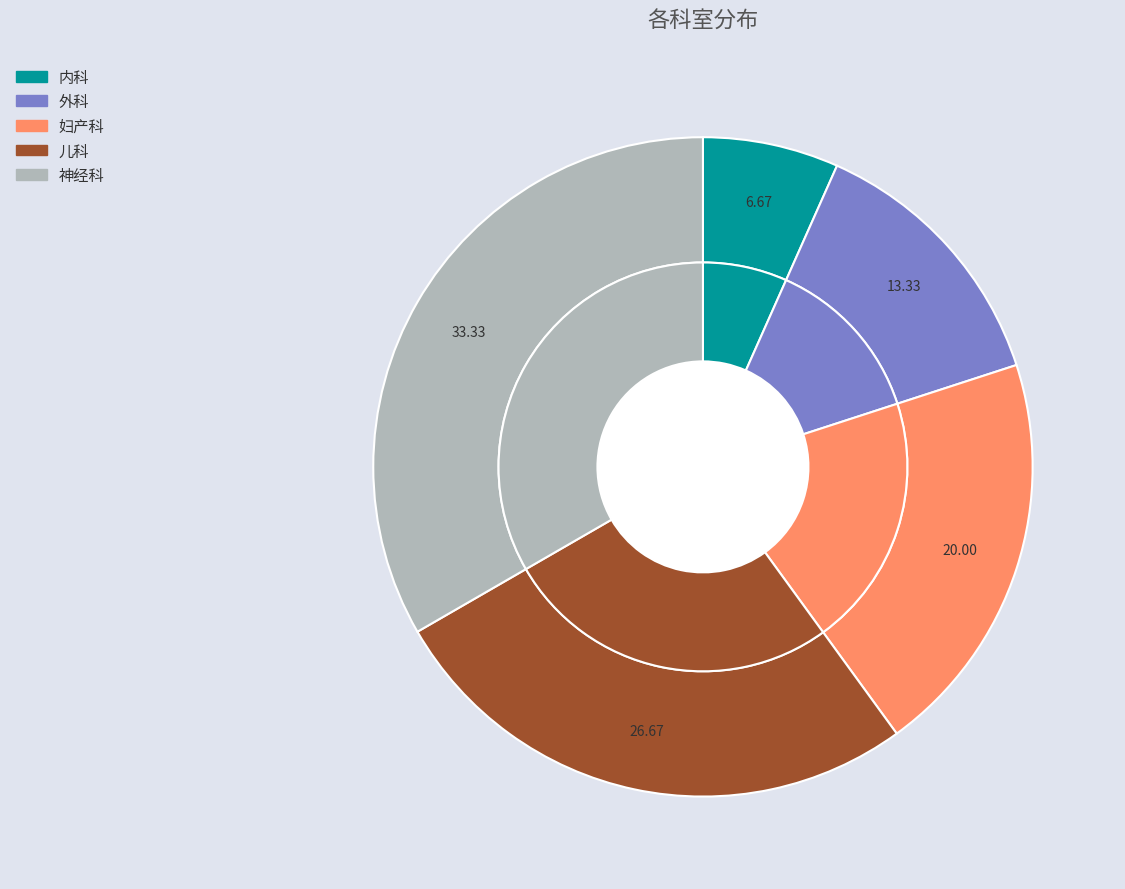

Does 神经科 account for over 50% of the chart?

No